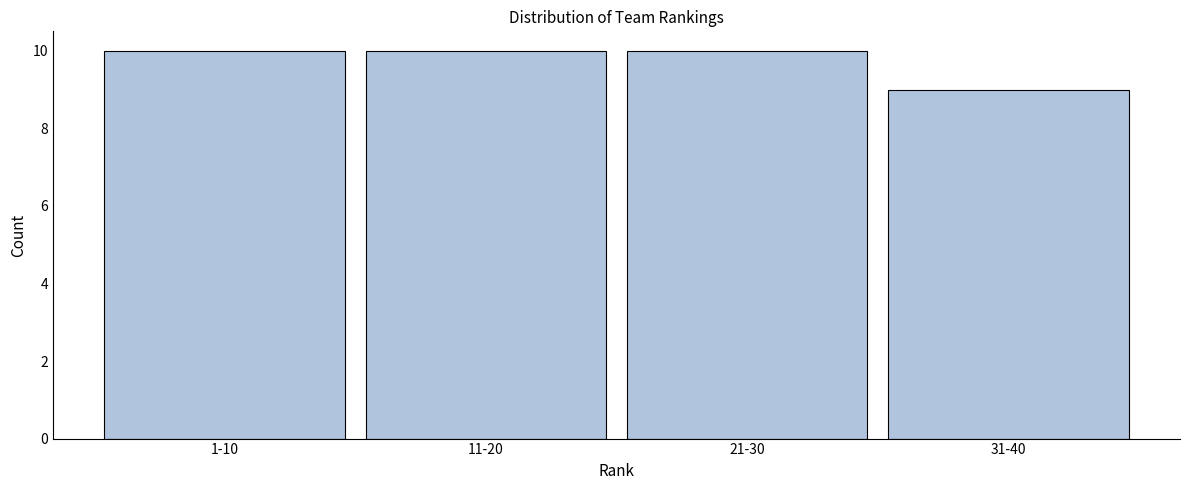

Reading right to left, extract all data points from this chart.

31-40=9	21-30=10	11-20=10	1-10=10